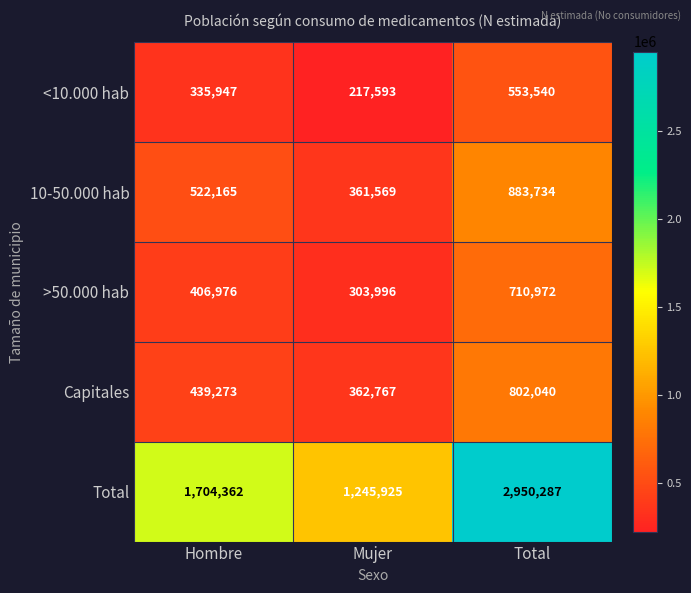

What is the difference between the highest and lowest values at Hombre?

1368415